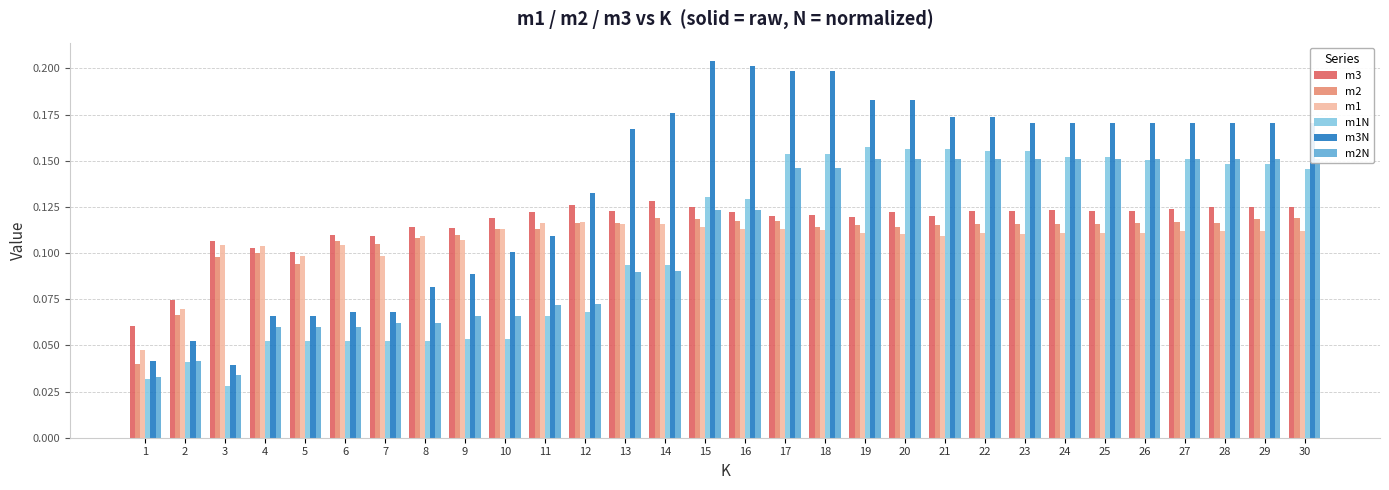

What is the spread (max minus min) of values at 28?

0.1